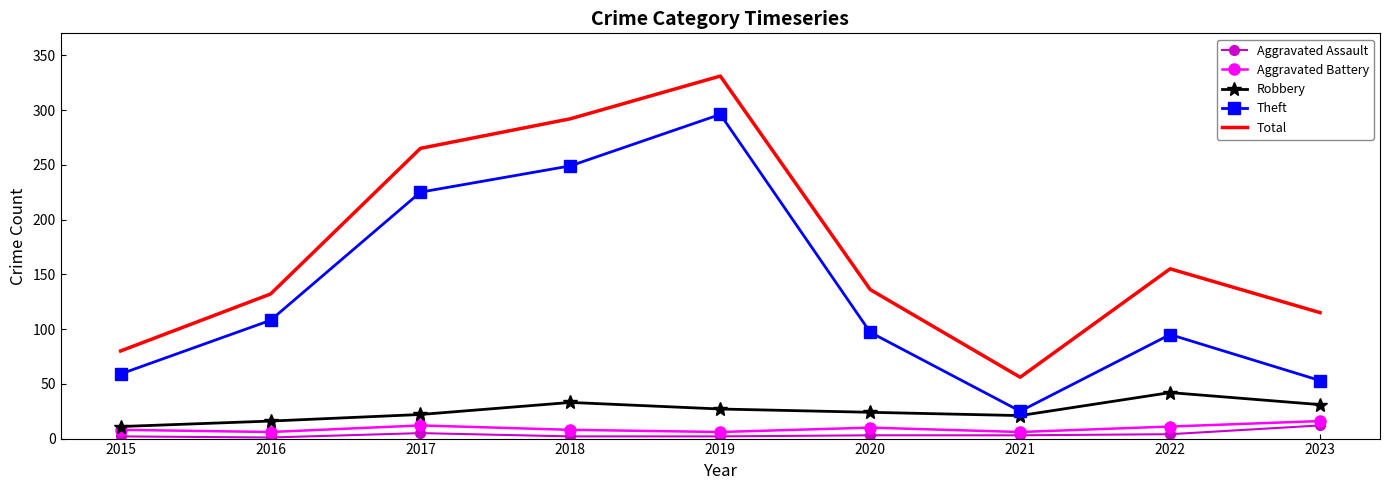

How many categories are shown in the chart?

9